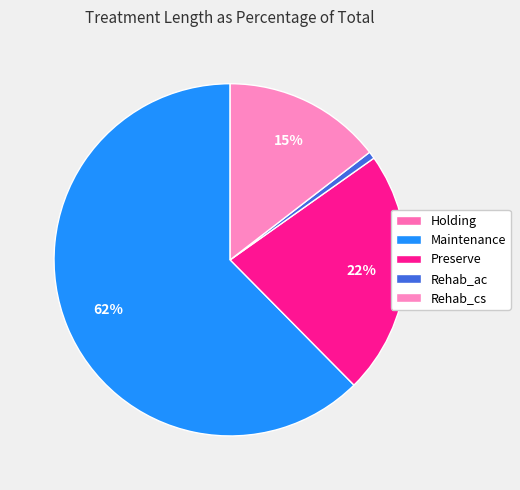

To the nearest percent, what portion does Maintenance represent?

62%